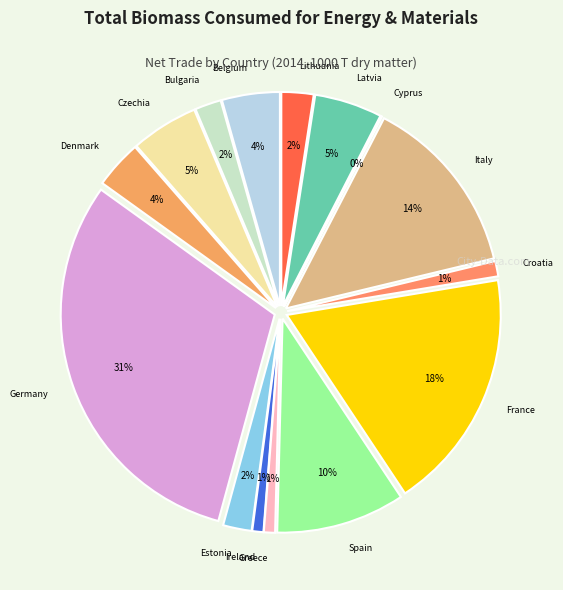

To the nearest percent, what portion does Bulgaria represent?

2%